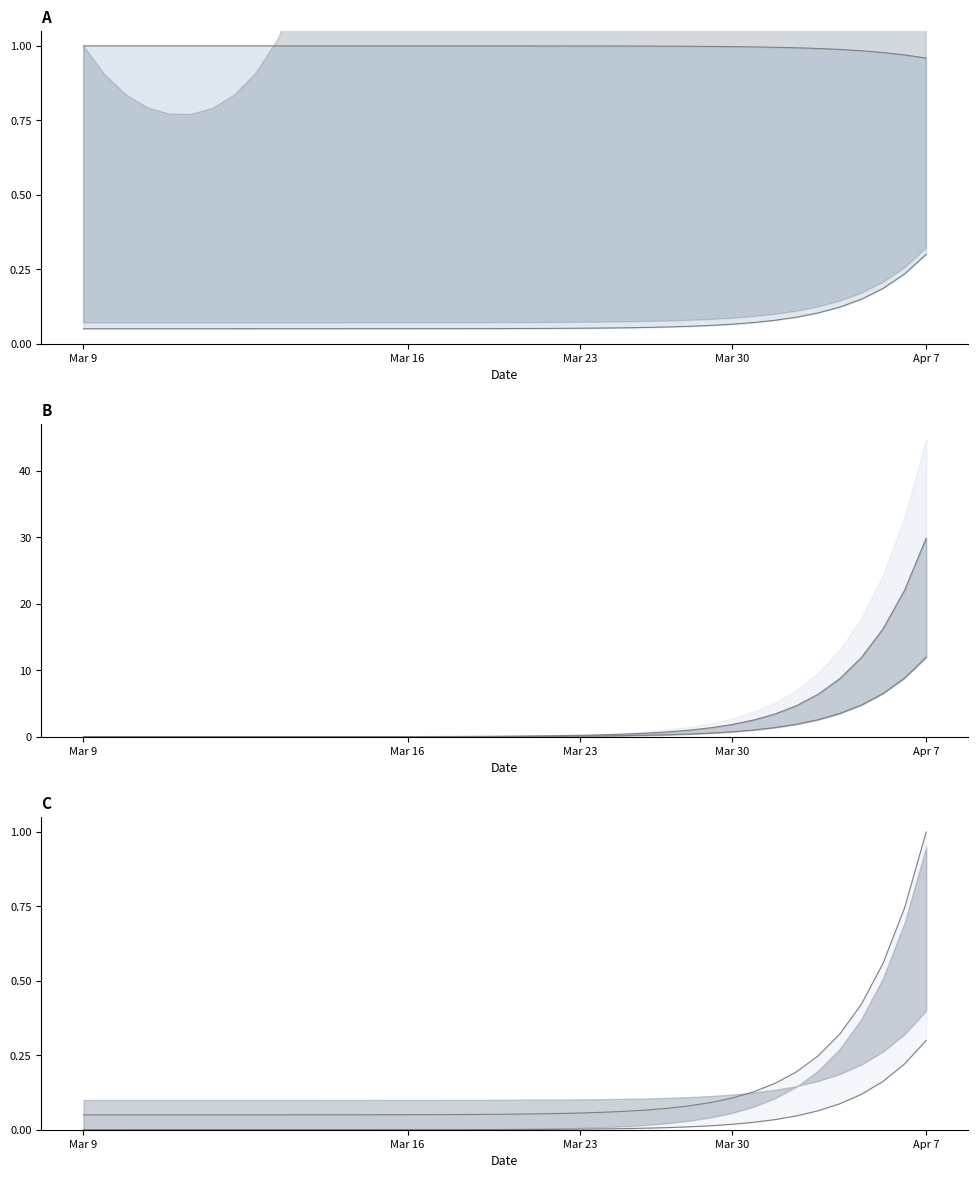

How many distinct data groups are displayed?

6